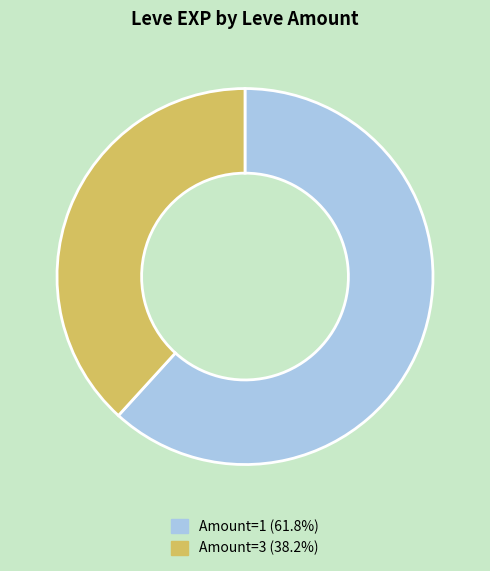

Count the number of slices in the pie.

2